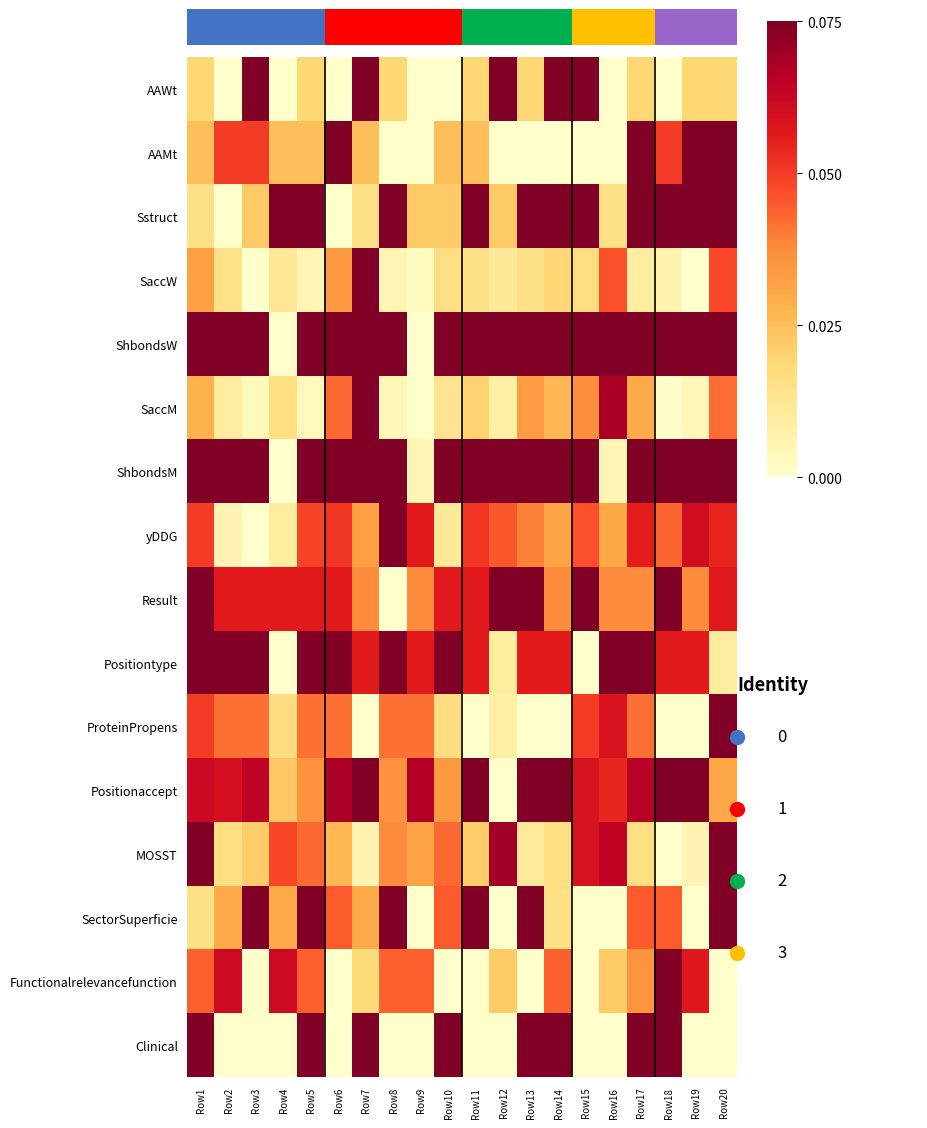

List the series in order of their peak value, lowest first.

AAWt, AAMt, Sstruct, SaccW, ShbondsW, SaccM, ShbondsM, yDDG, Result, Positiontype, ProteinPropens, Positionaccept, MOSST, SectorSuperficie, Functionalrelevancefunction, Clinical